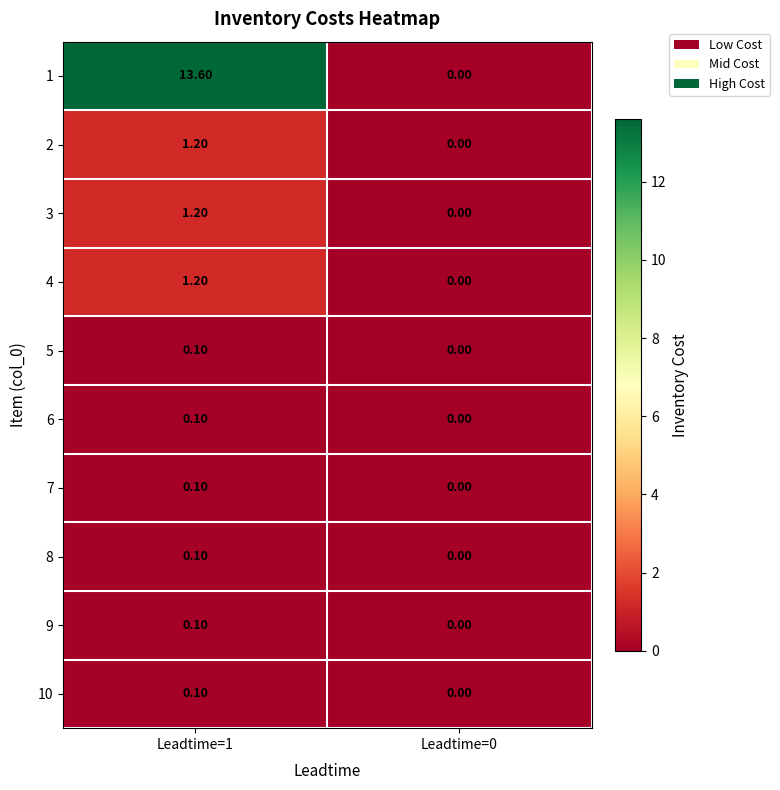

What is the difference between the 3 values at Leadtime=1 and Leadtime=0?

1.2